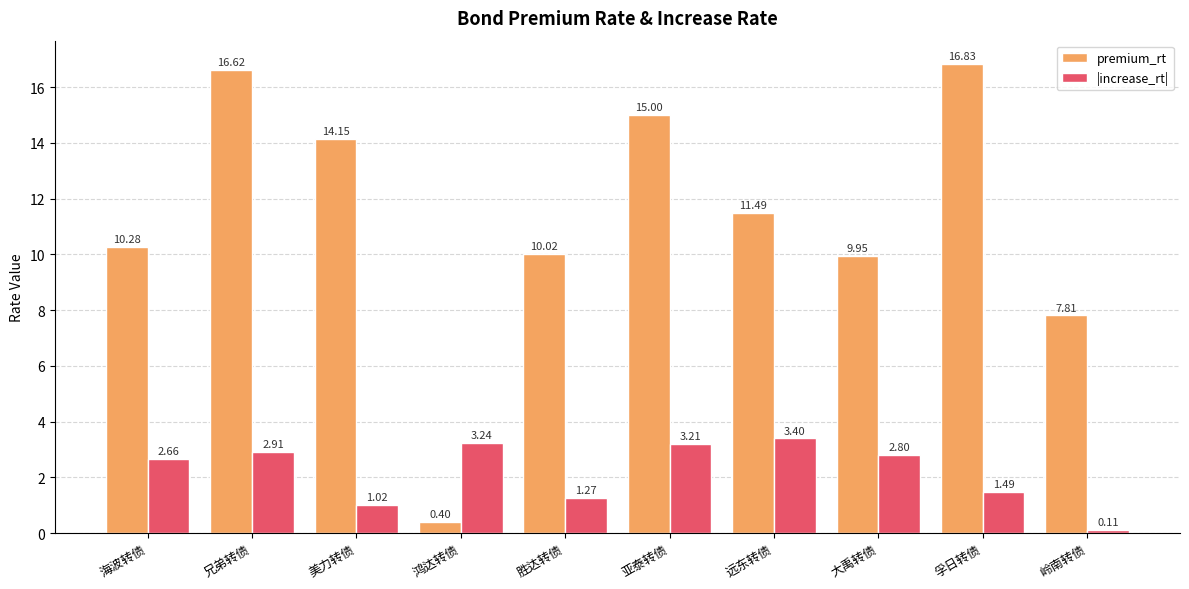

Between 亚泰转债 and 岭南转债, which series saw the biggest shift?

premium_rt